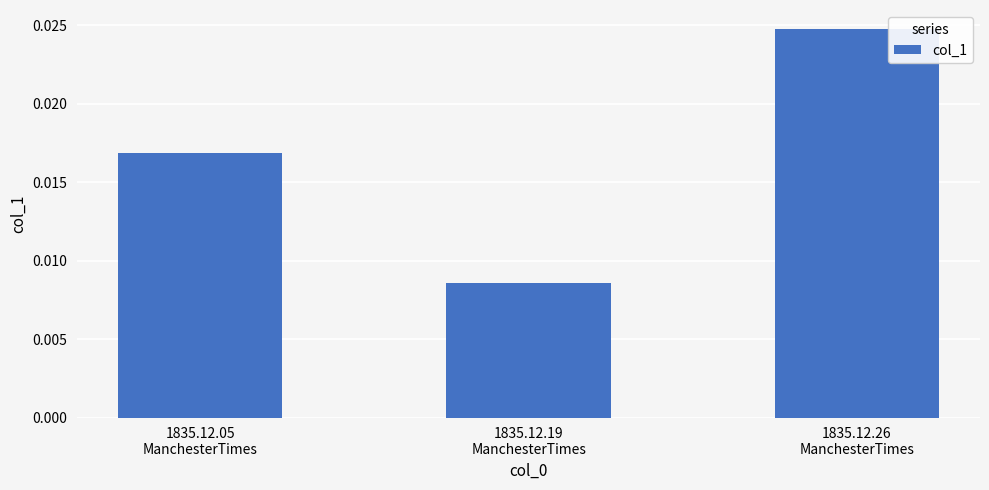

Between 1835.12.19
ManchesterTimes and 1835.12.05
ManchesterTimes, which is larger?

1835.12.05
ManchesterTimes